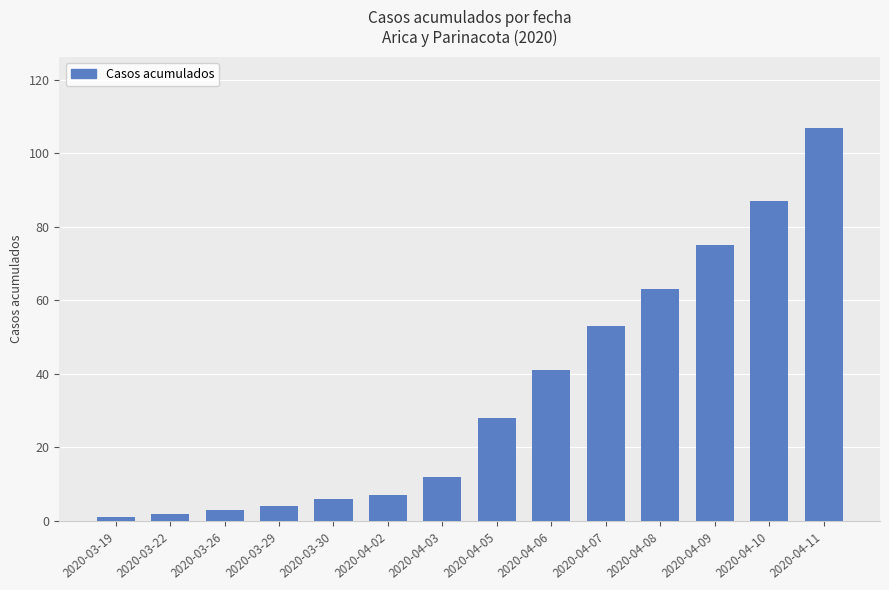

Which has a higher value, 2020-04-09 or 2020-03-29?

2020-04-09